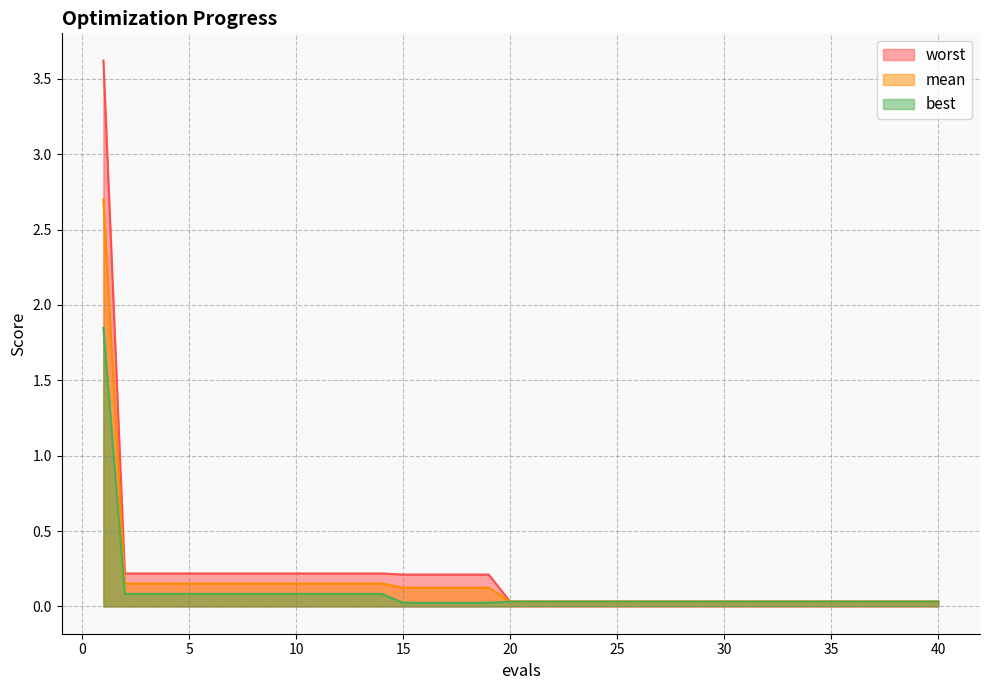

Which category has the lowest value across all series?

15